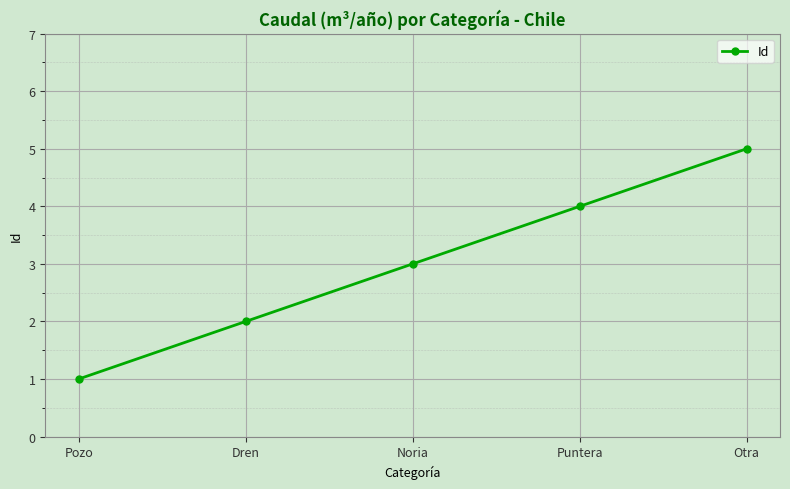

True or false: the data shows 4 at Noria.

False